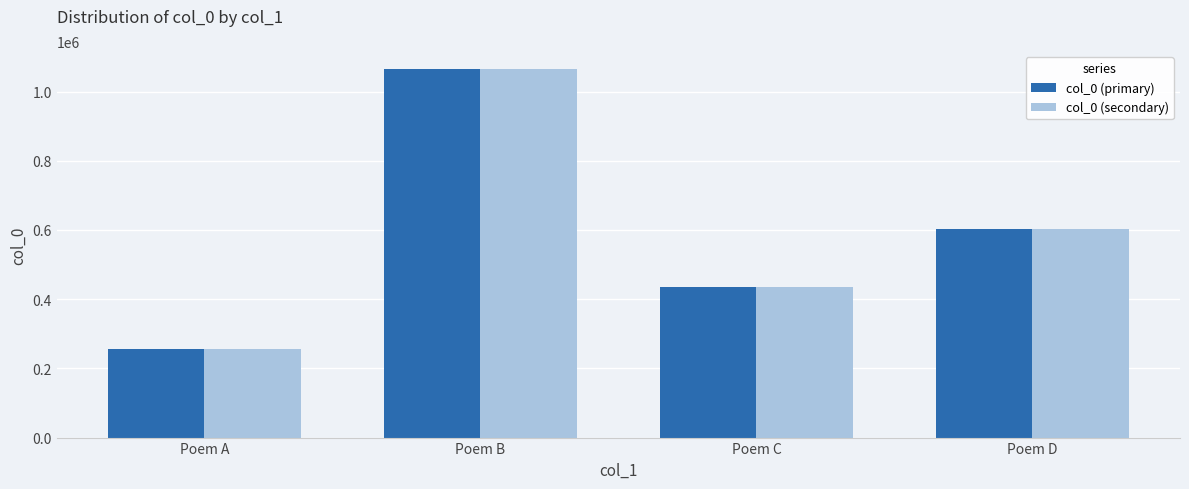

What is the average value of the col_0 (secondary) series?

589175